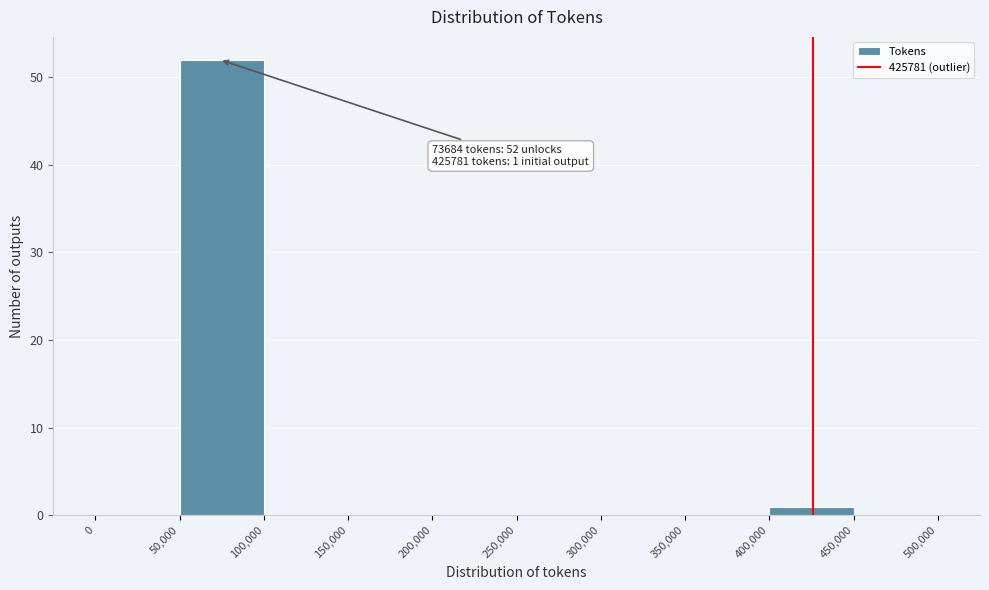

Which range on the x-axis has the tallest bar?

50,000 to 100,000